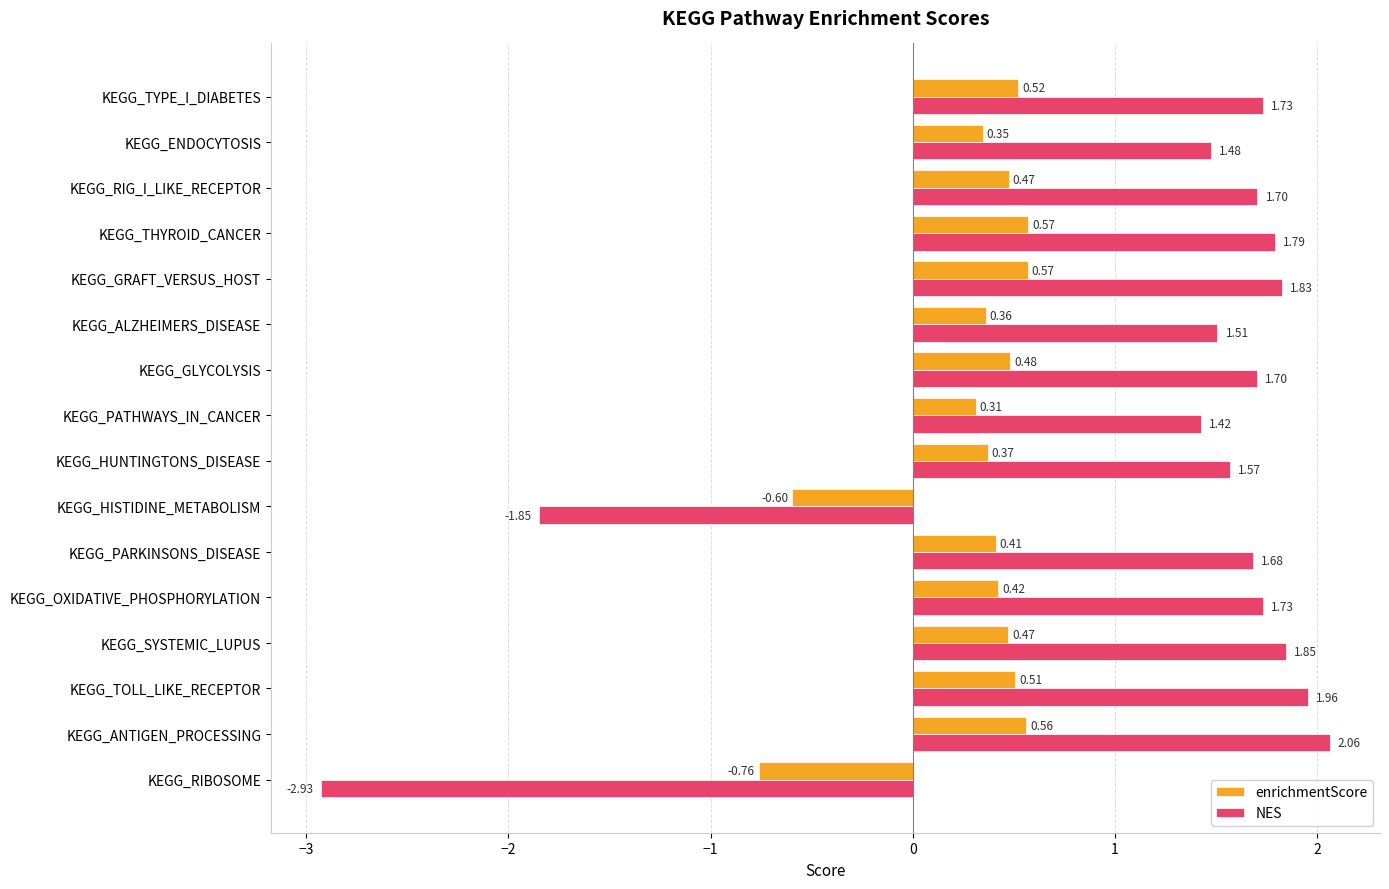

List the series in order of their overall mean, lowest first.

enrichmentScore, NES